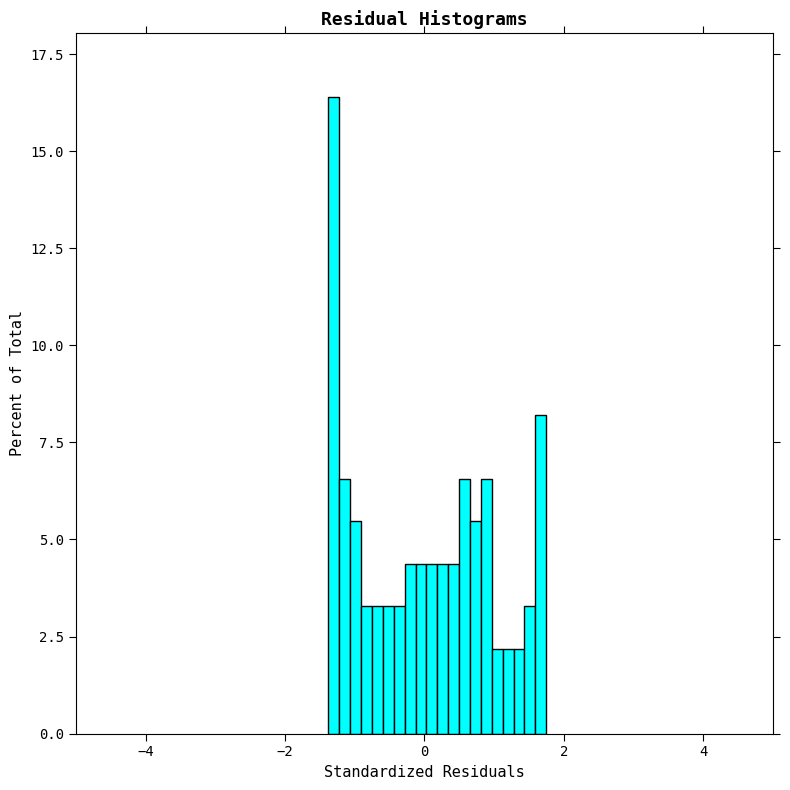

Around what value on the x-axis is the tallest bar? Give the approximate position of its centre, as read against the axis.

-1.4